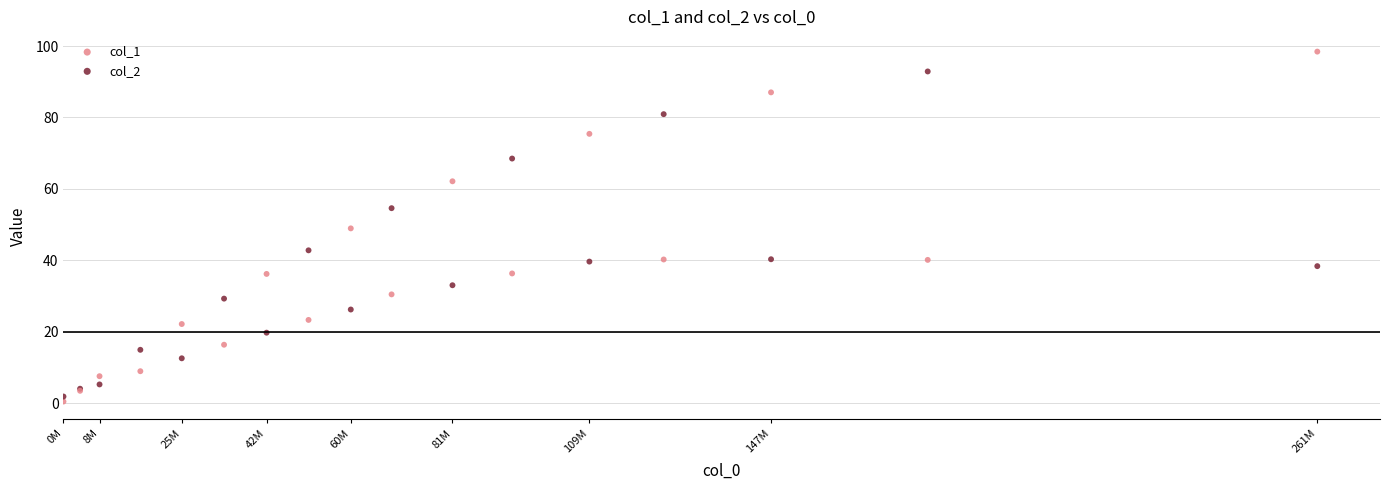

Which series reaches the maximum Y coordinate?

col_1